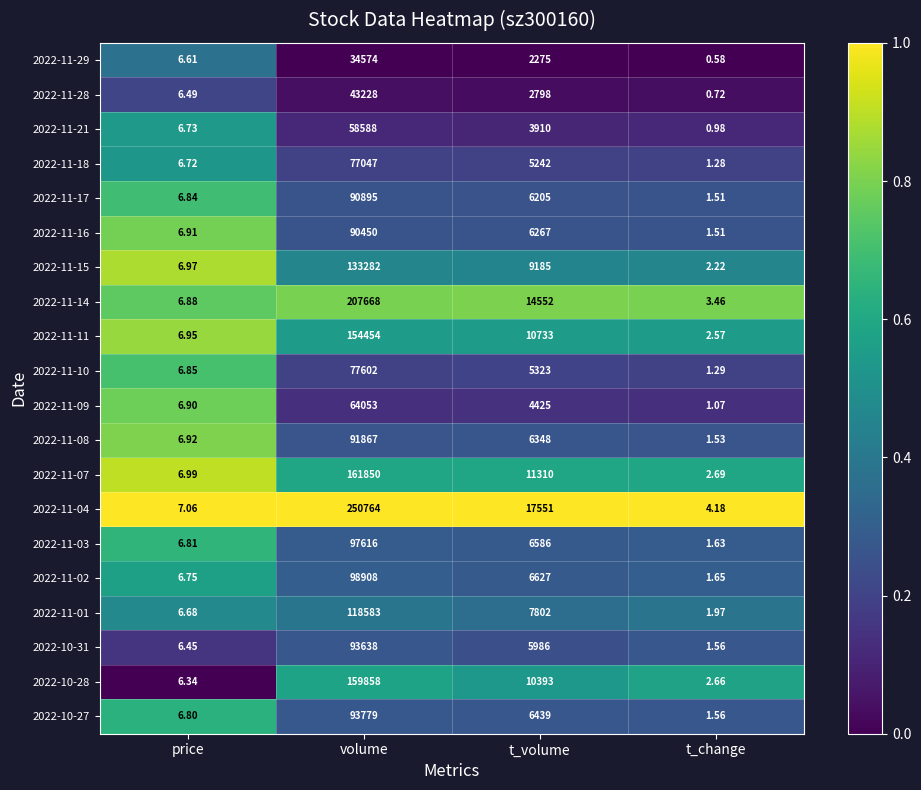

Which label corresponds to the smallest value in the chart?

t_change